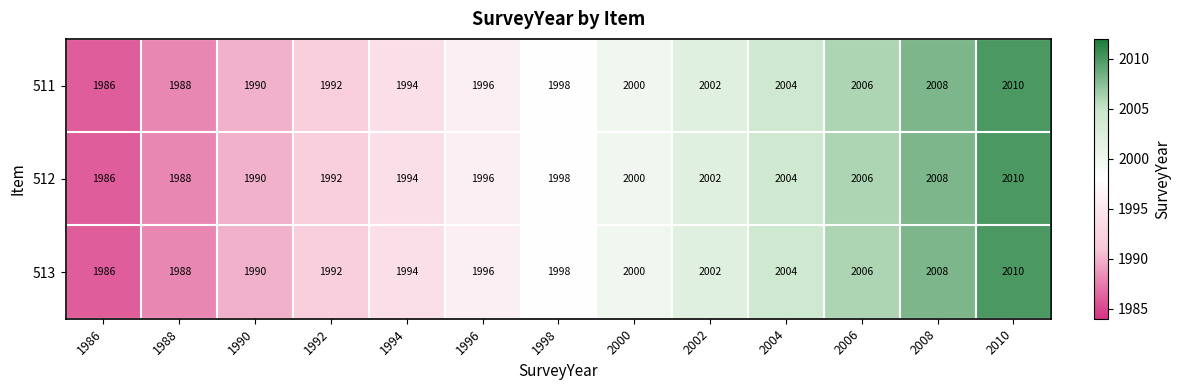

At which label is 512 closest to 1998?

1998